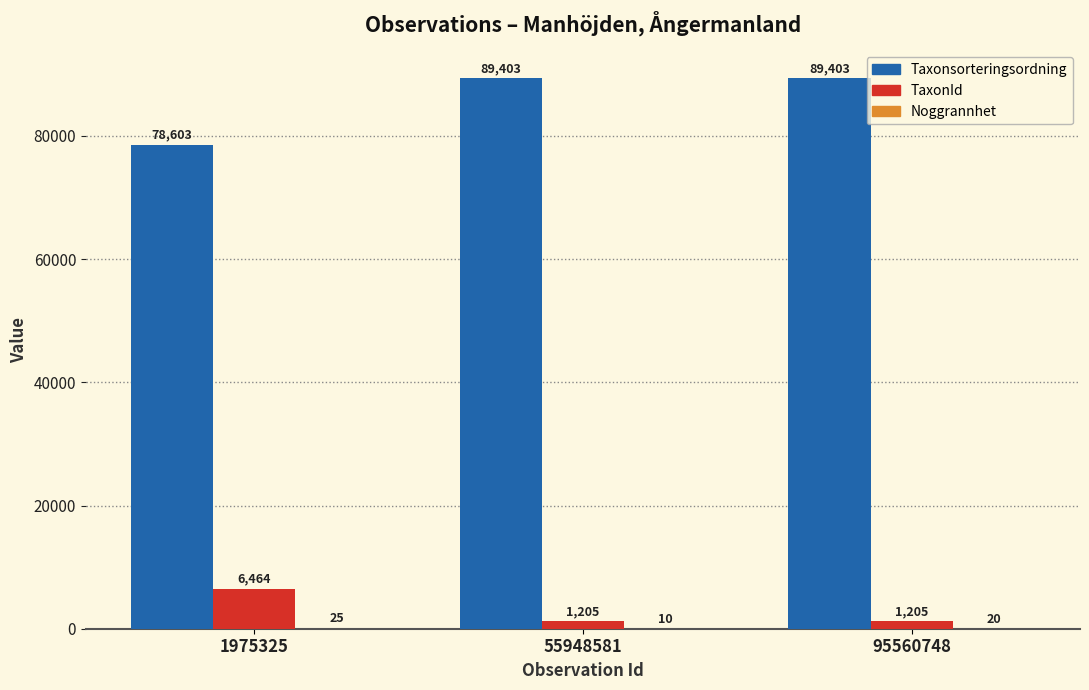

What is the difference between the Taxonsorteringsordning values at 95560748 and 1975325?

10800